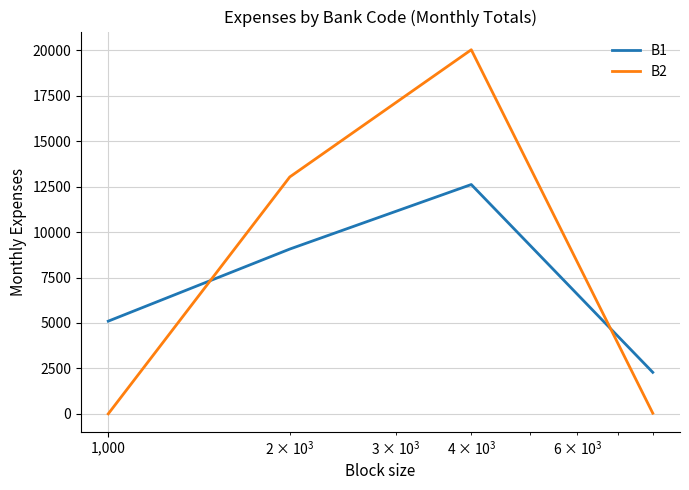

Is this an area chart (filled region under the line)?

No